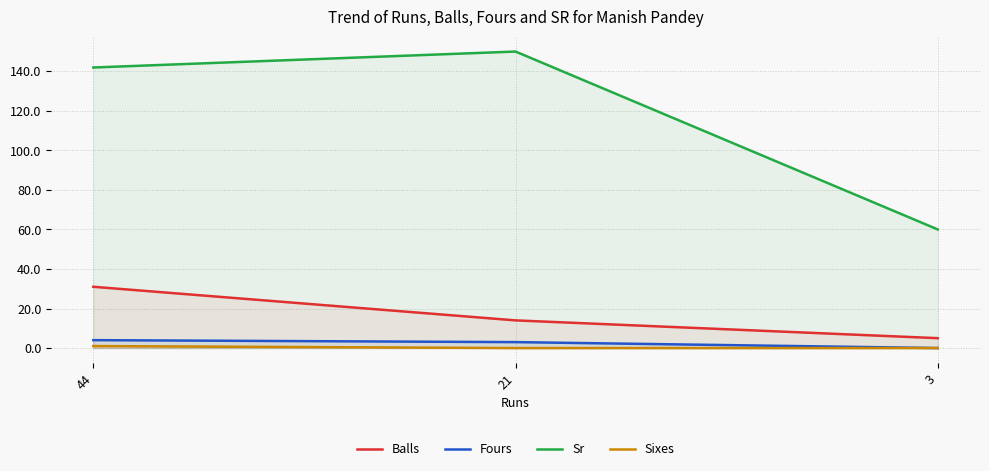

At which label does Sixes reach its peak?

44